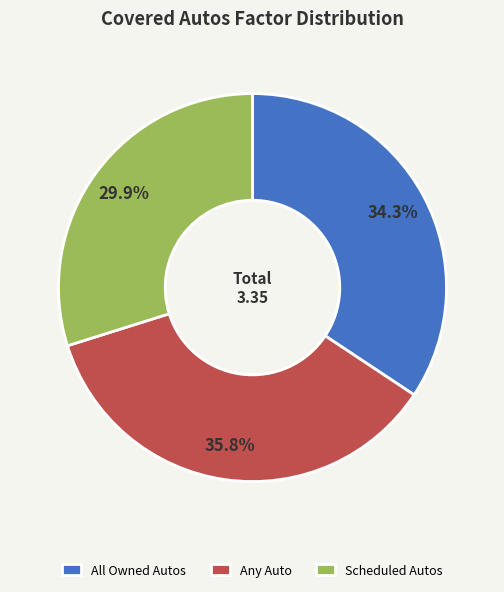

What is the total percentage of Any Auto and Scheduled Autos?

65.7%